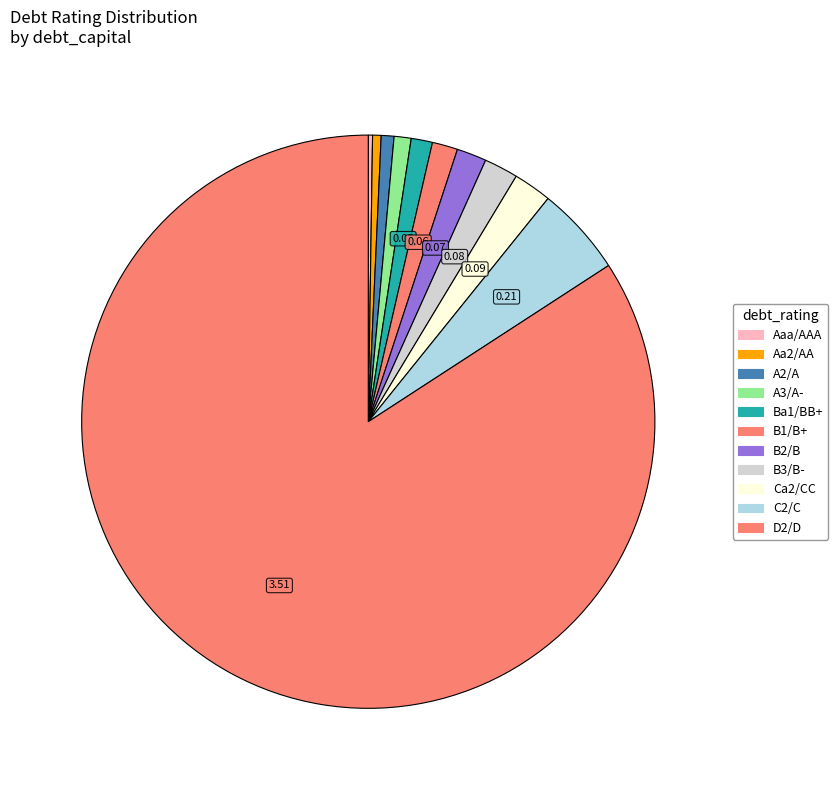

Which has a higher value, C2/C or B1/B+?

C2/C